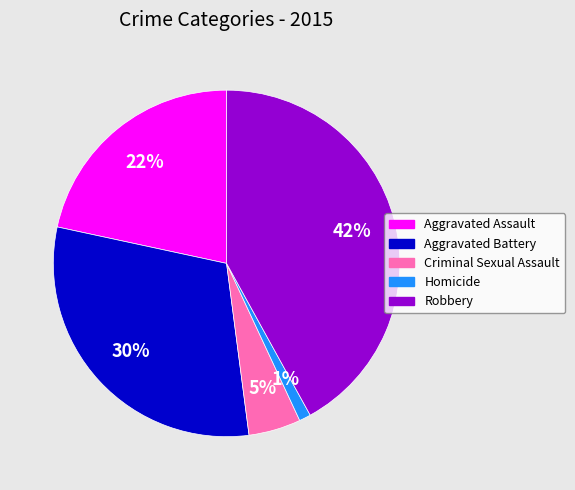

What percentage is the Homicide slice, to the nearest percent?

1%